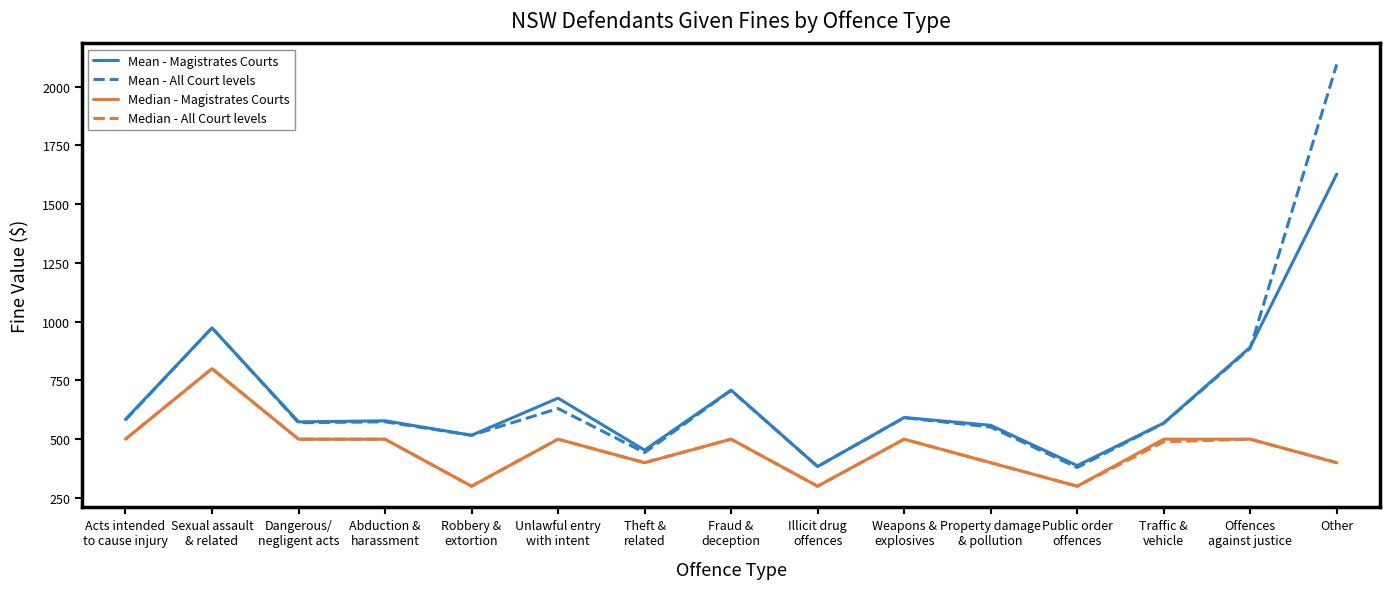

In Mean - All Court levels, how many points are higher than both neighbors (excluding endpoints)?

5